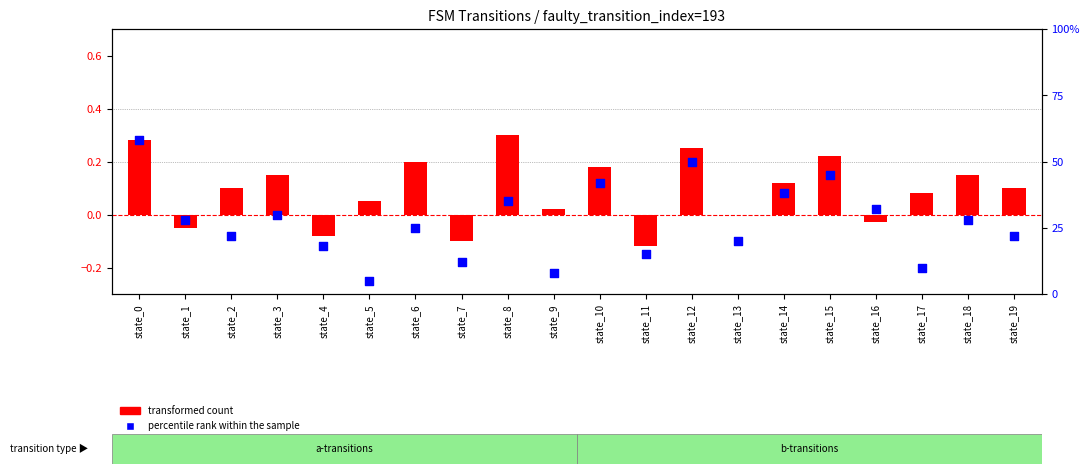

Which series has the widest spread of Y values?

percentile rank within the sample